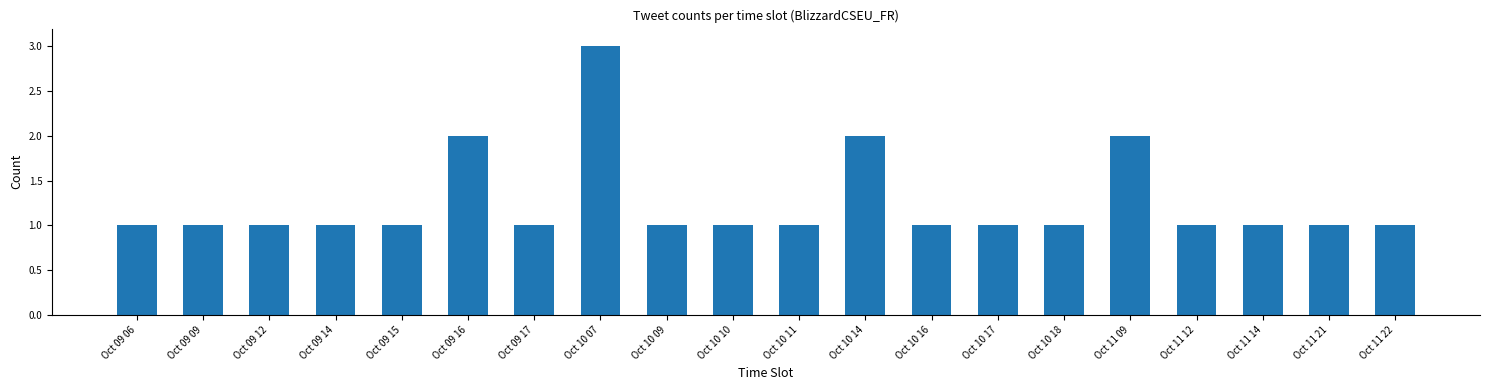

What is the label of the 18th bar from the right?

Oct 09 12